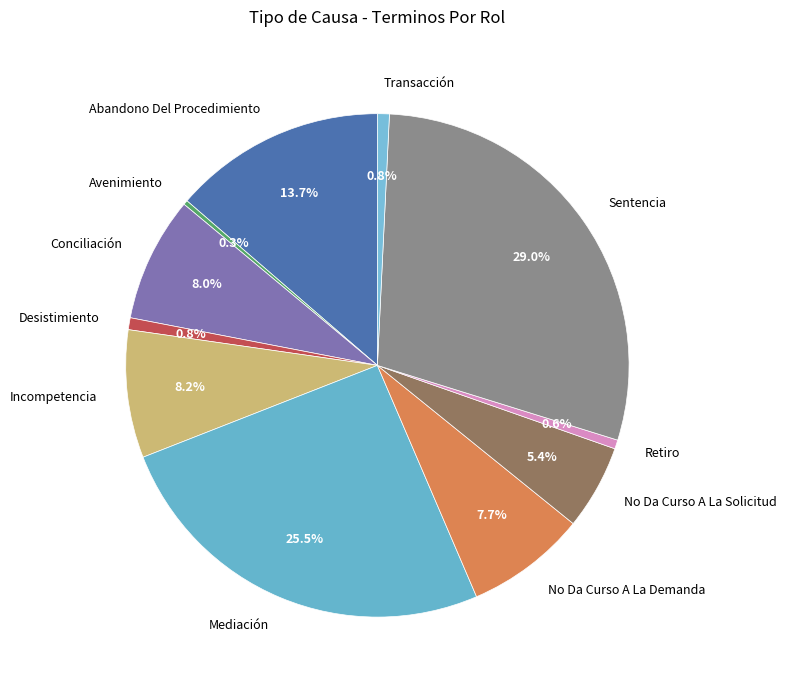

Is there a majority slice in this chart?

No